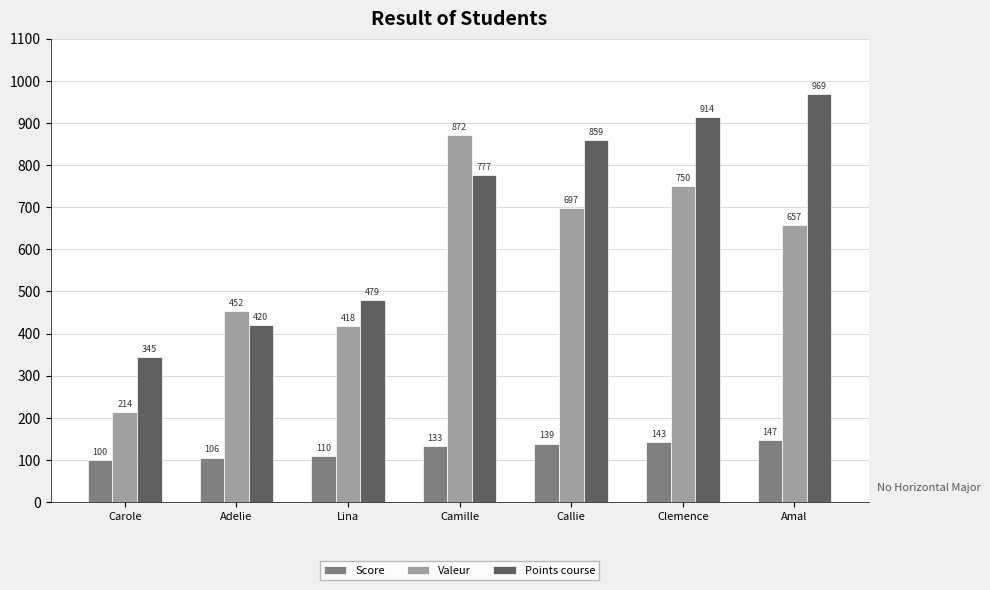

What is the difference between the maximum and minimum values in the Valeur series?

657.8